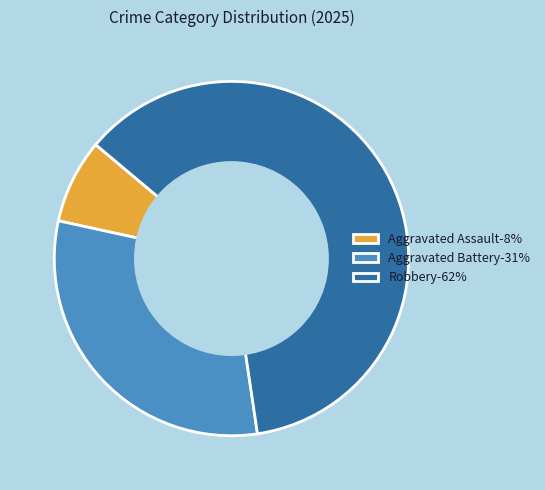

Is it true that Aggravated Battery-31% is 31% of the pie?

True